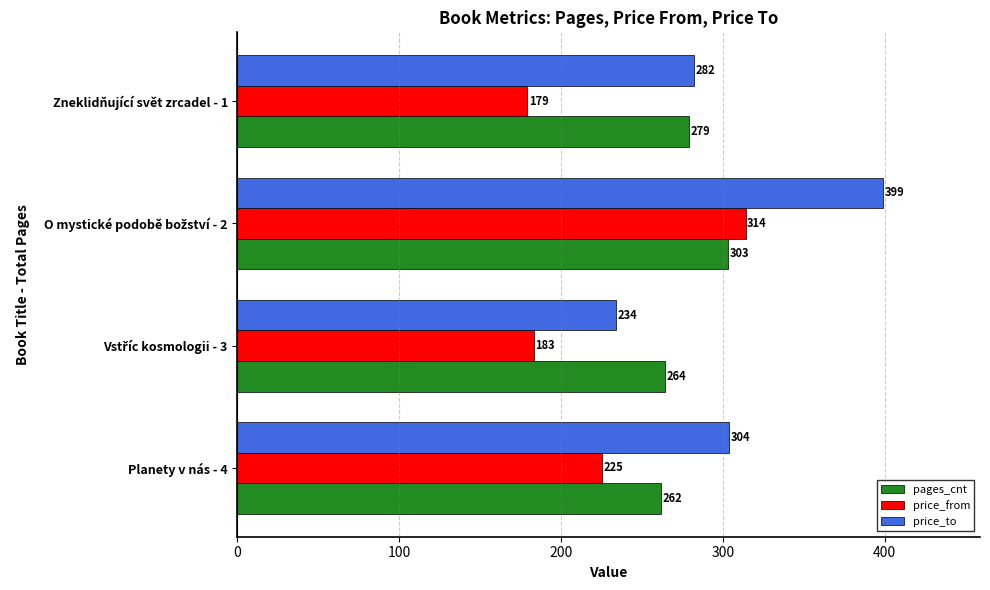

Which series has the largest total across all categories?

price_to